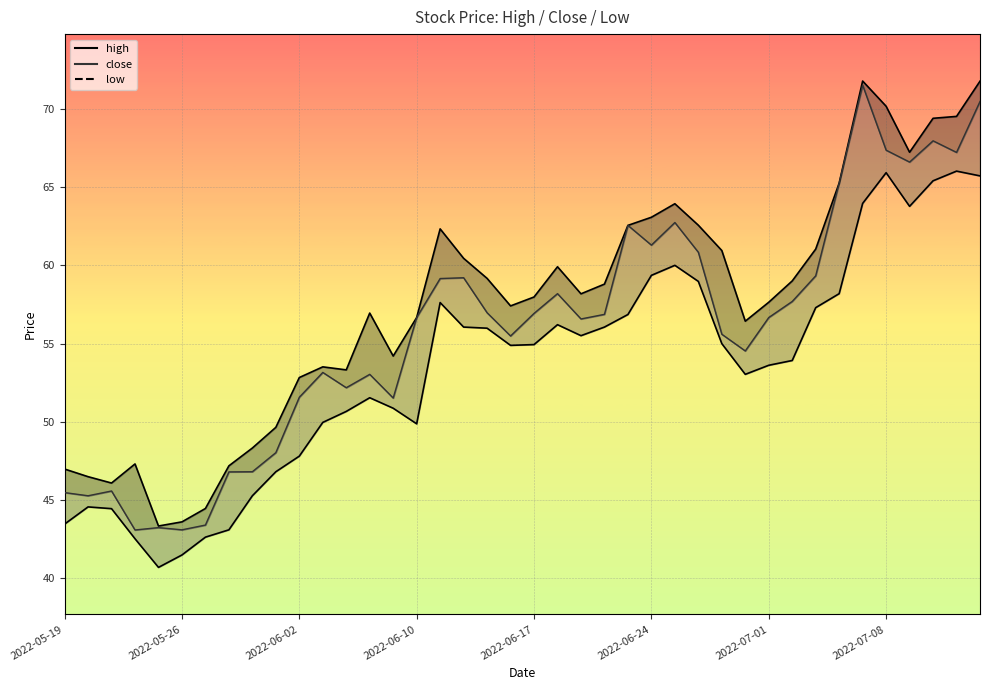

Is it true that high_line equals 59.2 at 18?

True